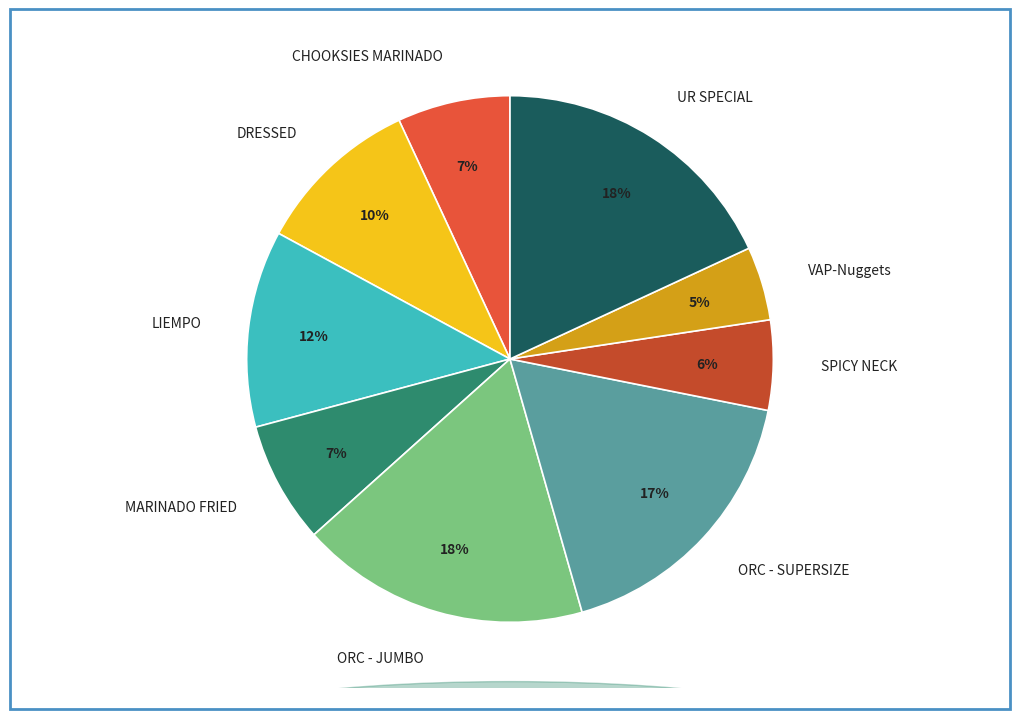

The DRESSED slice represents 10% of the pie. True or false?

True